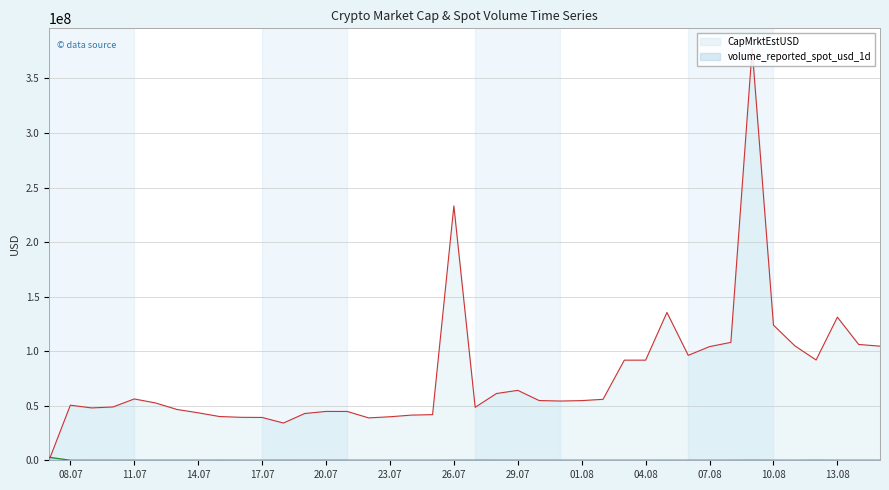

Rank the series by their average value, from highest to lowest.

CapMrktEstUSD, volume_reported_spot_usd_1d